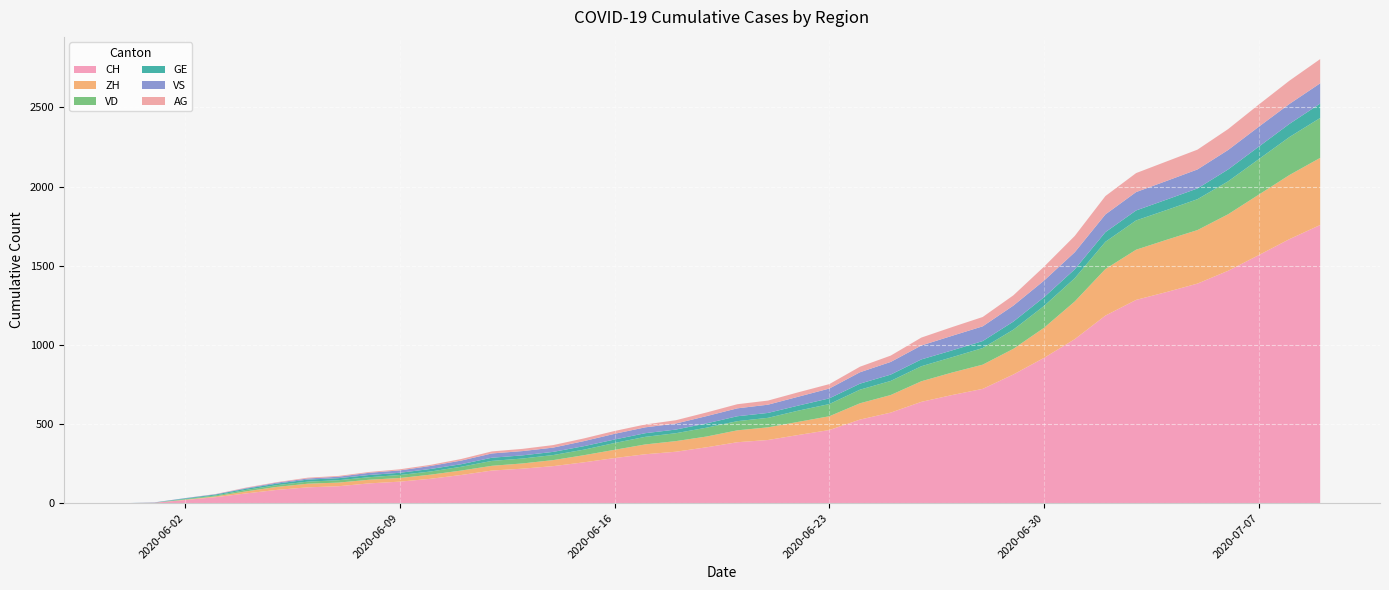

Reading left to right, list all the values displayed in this chart.

CH: 2020-05-31=0	2020-06-01=3	2020-06-02=20	2020-06-03=38	2020-06-04=62	2020-06-05=84	2020-06-06=100	2020-06-07=107	2020-06-08=125	2020-06-09=136	2020-06-10=154	2020-06-11=178	2020-06-12=206	2020-06-13=218	2020-06-14=234	2020-06-15=258	2020-06-16=285	2020-06-17=309	2020-06-18=325	2020-06-19=353	2020-06-20=385	2020-06-21=399	2020-06-22=431	2020-06-23=462	2020-06-24=528	2020-06-25=572	2020-06-26=640	2020-06-27=683	2020-06-28=722	2020-06-29=813	2020-06-30=918	2020-07-01=1036	2020-07-02=1185	2020-07-03=1284	2020-07-04=1334	2020-07-05=1387	2020-07-06=1468	2020-07-07=1567	2020-07-08=1668	2020-07-09=1757
ZH: 2020-05-31=0	2020-06-01=0	2020-06-02=2	2020-06-03=5	2020-06-04=13	2020-06-05=19	2020-06-06=23	2020-06-07=23	2020-06-08=23	2020-06-09=23	2020-06-10=26	2020-06-11=28	2020-06-12=30	2020-06-13=33	2020-06-14=38	2020-06-15=45	2020-06-16=52	2020-06-17=62	2020-06-18=67	2020-06-19=68	2020-06-20=75	2020-06-21=80	2020-06-22=83	2020-06-23=87	2020-06-24=103	2020-06-25=111	2020-06-26=130	2020-06-27=142	2020-06-28=153	2020-06-29=162	2020-06-30=190	2020-07-01=238	2020-07-02=294	2020-07-03=317	2020-07-04=330	2020-07-05=338	2020-07-06=357	2020-07-07=382	2020-07-08=405	2020-07-09=424
VD: 2020-05-31=0	2020-06-01=0	2020-06-02=4	2020-06-03=6	2020-06-04=9	2020-06-05=11	2020-06-06=13	2020-06-07=15	2020-06-08=16	2020-06-09=19	2020-06-10=20	2020-06-11=24	2020-06-12=31	2020-06-13=31	2020-06-14=32	2020-06-15=35	2020-06-16=43	2020-06-17=48	2020-06-18=50	2020-06-19=56	2020-06-20=58	2020-06-21=60	2020-06-22=71	2020-06-23=77	2020-06-24=86	2020-06-25=89	2020-06-26=95	2020-06-27=97	2020-06-28=105	2020-06-29=121	2020-06-30=138	2020-07-01=147	2020-07-02=172	2020-07-03=185	2020-07-04=188	2020-07-05=195	2020-07-06=208	2020-07-07=224	2020-07-08=240	2020-07-09=252
GE: 2020-05-31=0	2020-06-01=1	2020-06-02=4	2020-06-03=6	2020-06-04=8	2020-06-05=10	2020-06-06=13	2020-06-07=13	2020-06-08=14	2020-06-09=14	2020-06-10=16	2020-06-11=16	2020-06-12=20	2020-06-13=20	2020-06-14=20	2020-06-15=22	2020-06-16=22	2020-06-17=23	2020-06-18=23	2020-06-19=27	2020-06-20=31	2020-06-21=31	2020-06-22=32	2020-06-23=36	2020-06-24=38	2020-06-25=40	2020-06-26=43	2020-06-27=43	2020-06-28=44	2020-06-29=51	2020-06-30=55	2020-07-01=56	2020-07-02=61	2020-07-03=63	2020-07-04=66	2020-07-05=68	2020-07-06=75	2020-07-07=79	2020-07-08=83	2020-07-09=91
VS: 2020-05-31=0	2020-06-01=1	2020-06-02=2	2020-06-03=2	2020-06-04=4	2020-06-05=6	2020-06-06=7	2020-06-07=9	2020-06-08=14	2020-06-09=15	2020-06-10=19	2020-06-11=23	2020-06-12=27	2020-06-13=27	2020-06-14=27	2020-06-15=32	2020-06-16=36	2020-06-17=37	2020-06-18=38	2020-06-19=46	2020-06-20=50	2020-06-21=52	2020-06-22=56	2020-06-23=62	2020-06-24=72	2020-06-25=80	2020-06-26=88	2020-06-27=92	2020-06-28=93	2020-06-29=101	2020-06-30=105	2020-07-01=108	2020-07-02=112	2020-07-03=116	2020-07-04=118	2020-07-05=120	2020-07-06=123	2020-07-07=126	2020-07-08=126	2020-07-09=128
AG: 2020-05-31=0	2020-06-01=0	2020-06-02=0	2020-06-03=1	2020-06-04=3	2020-06-05=3	2020-06-06=5	2020-06-07=5	2020-06-08=5	2020-06-09=7	2020-06-10=7	2020-06-11=10	2020-06-12=13	2020-06-13=14	2020-06-14=16	2020-06-15=17	2020-06-16=18	2020-06-17=18	2020-06-18=21	2020-06-19=23	2020-06-20=26	2020-06-21=26	2020-06-22=28	2020-06-23=28	2020-06-24=35	2020-06-25=40	2020-06-26=50	2020-06-27=55	2020-06-28=59	2020-06-29=65	2020-06-30=88	2020-07-01=103	2020-07-02=116	2020-07-03=120	2020-07-04=123	2020-07-05=125	2020-07-06=132	2020-07-07=140	2020-07-08=147	2020-07-09=153